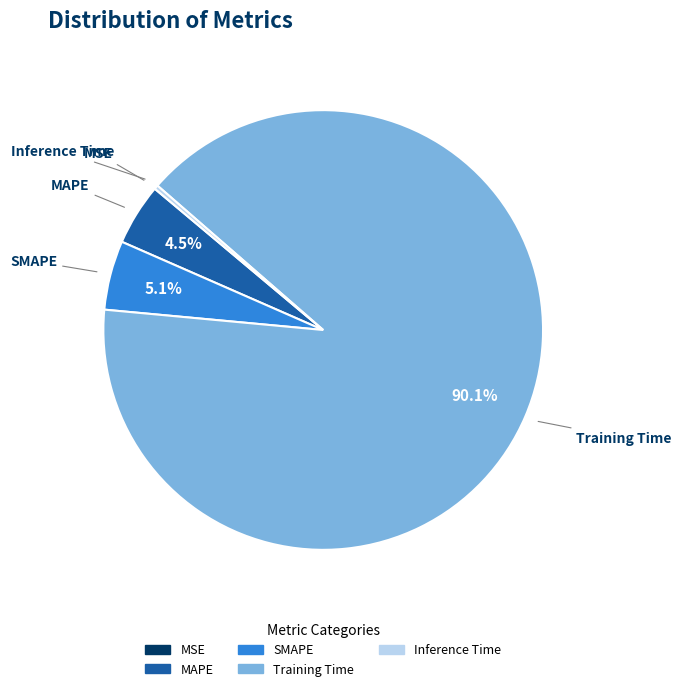

What percentage is NOT represented by MAPE?

95.5%